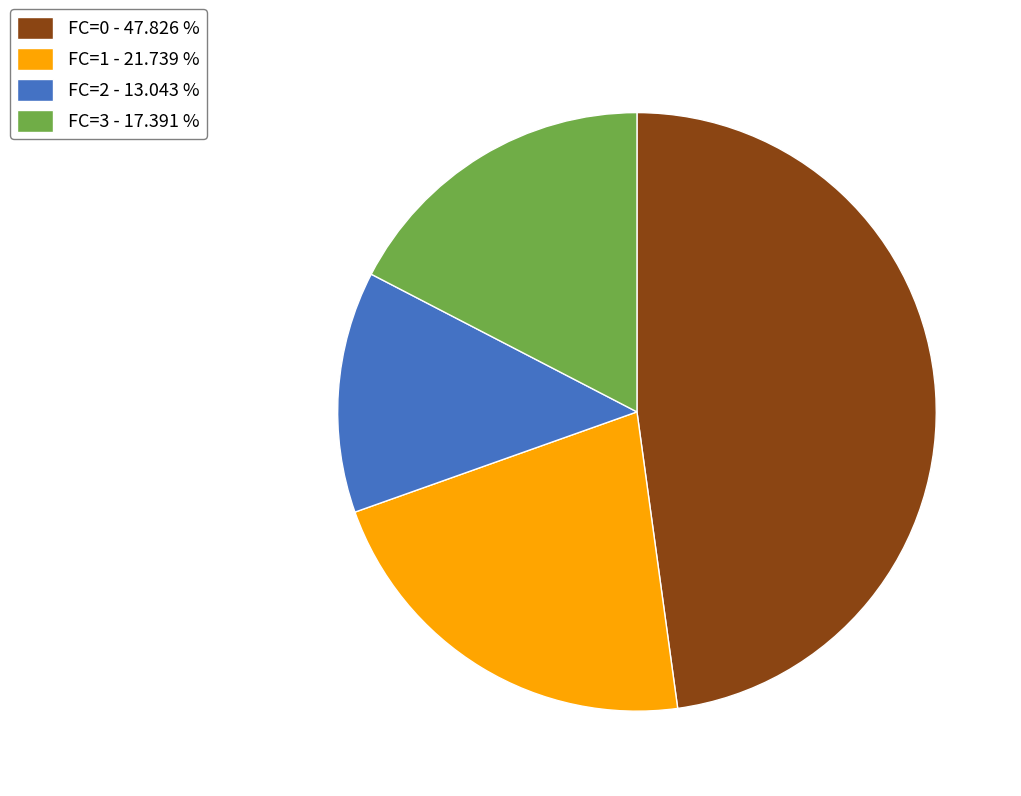

Approximately how many times larger is the value at FC=0 - 47.826 % compared to FC=1 - 21.739 %?

2.2